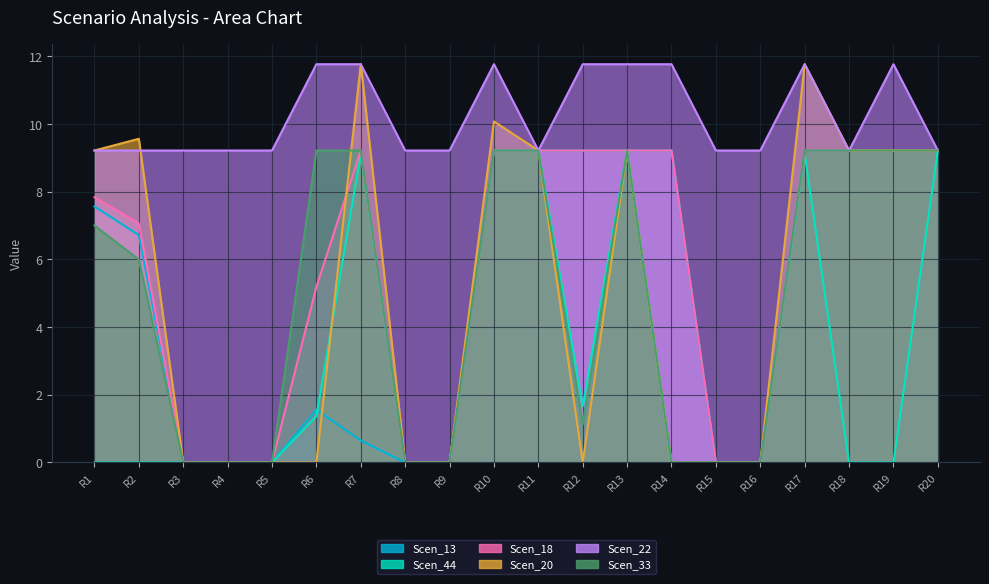

At how many categories does at least one series exceed 8?

20